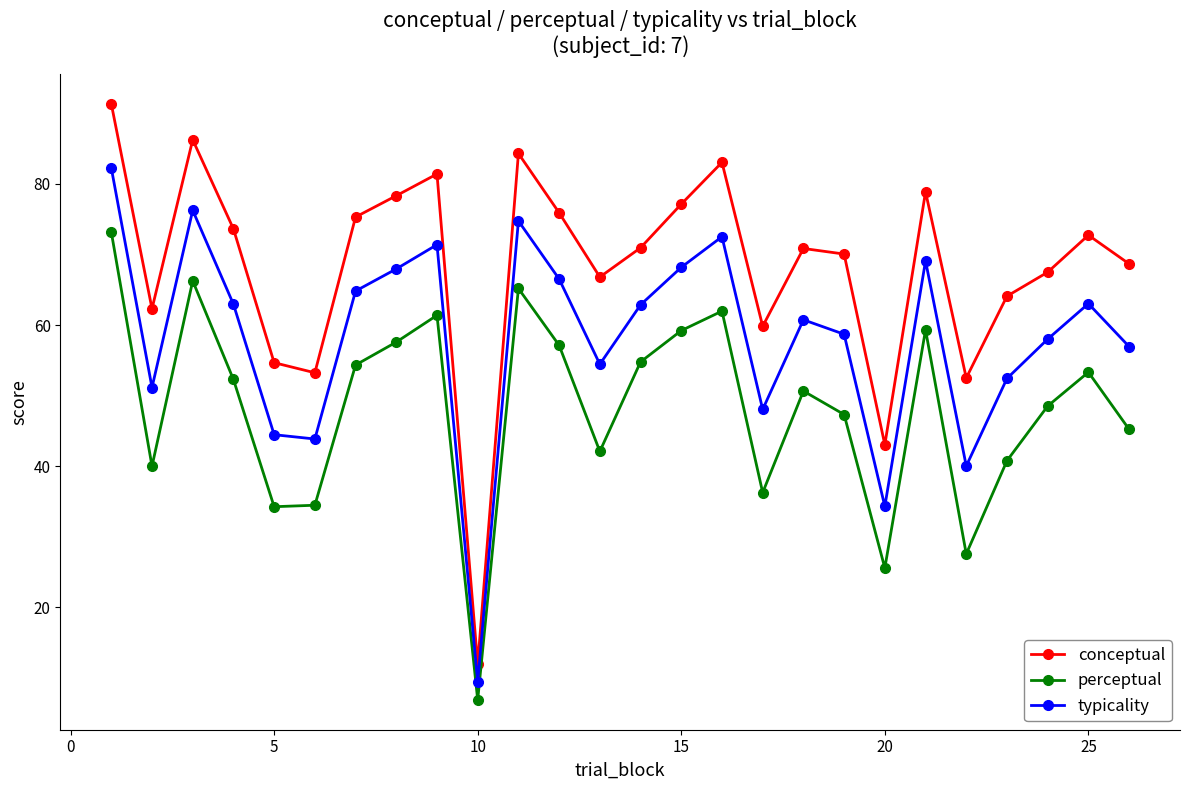

What is the average value of the perceptual series?

48.3